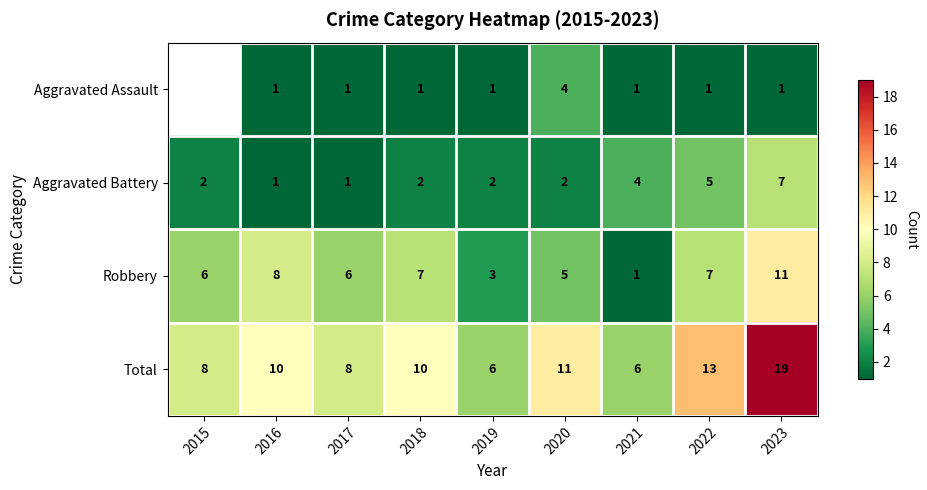

The value of Robbery at 2019 is 1. True or false?

False